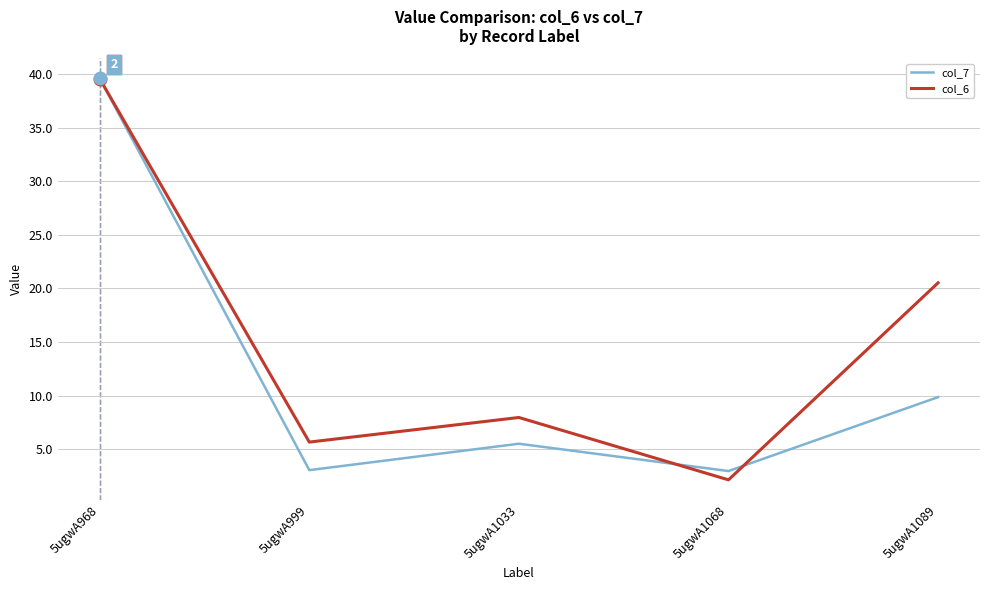

True or false: col_6 has a value of 2.2 at 5ugwA1033.

False